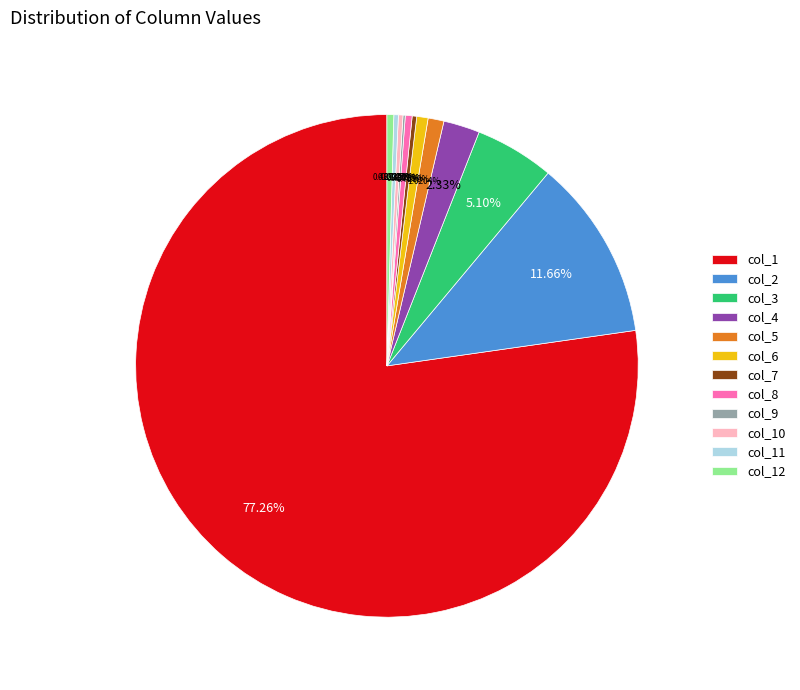

Do col_6 and col_10 together represent more than half of the pie?

No